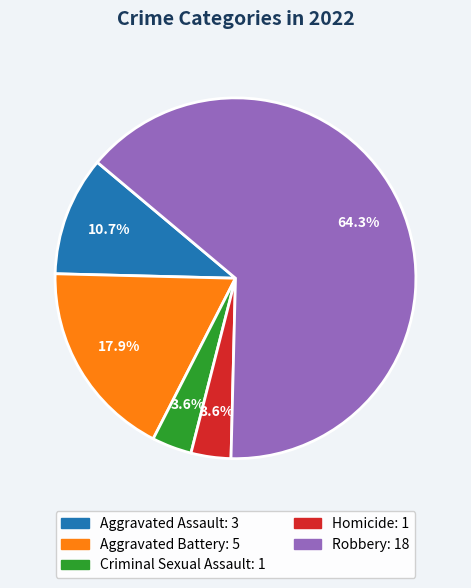

Which has a higher value, Aggravated Assault or Criminal Sexual Assault?

Aggravated Assault